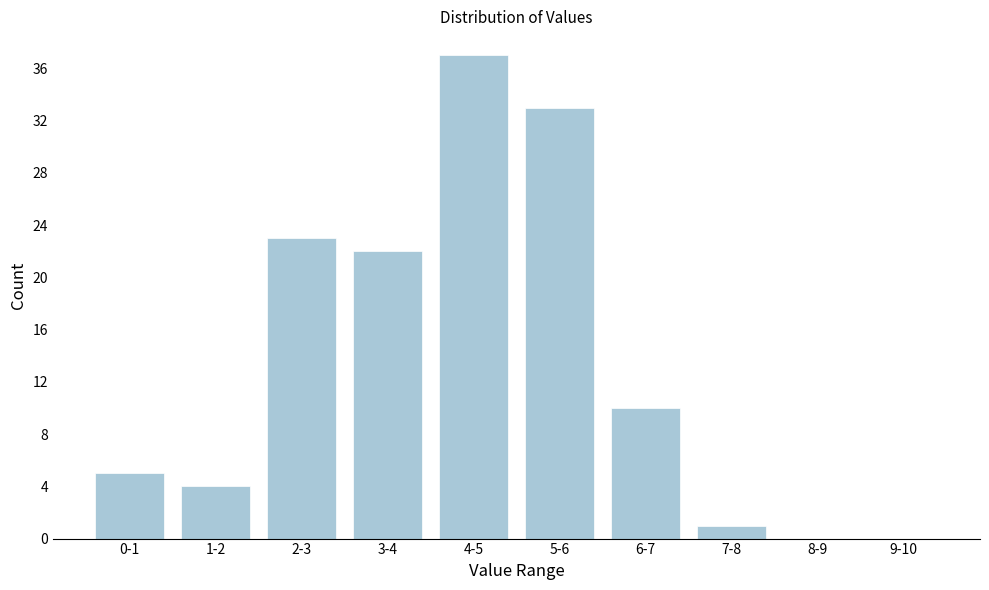

Reading left to right, transcribe all the data shown in this chart.

0-1=5	1-2=4	2-3=23	3-4=22	4-5=37	5-6=33	6-7=10	7-8=1	8-9=0	9-10=0